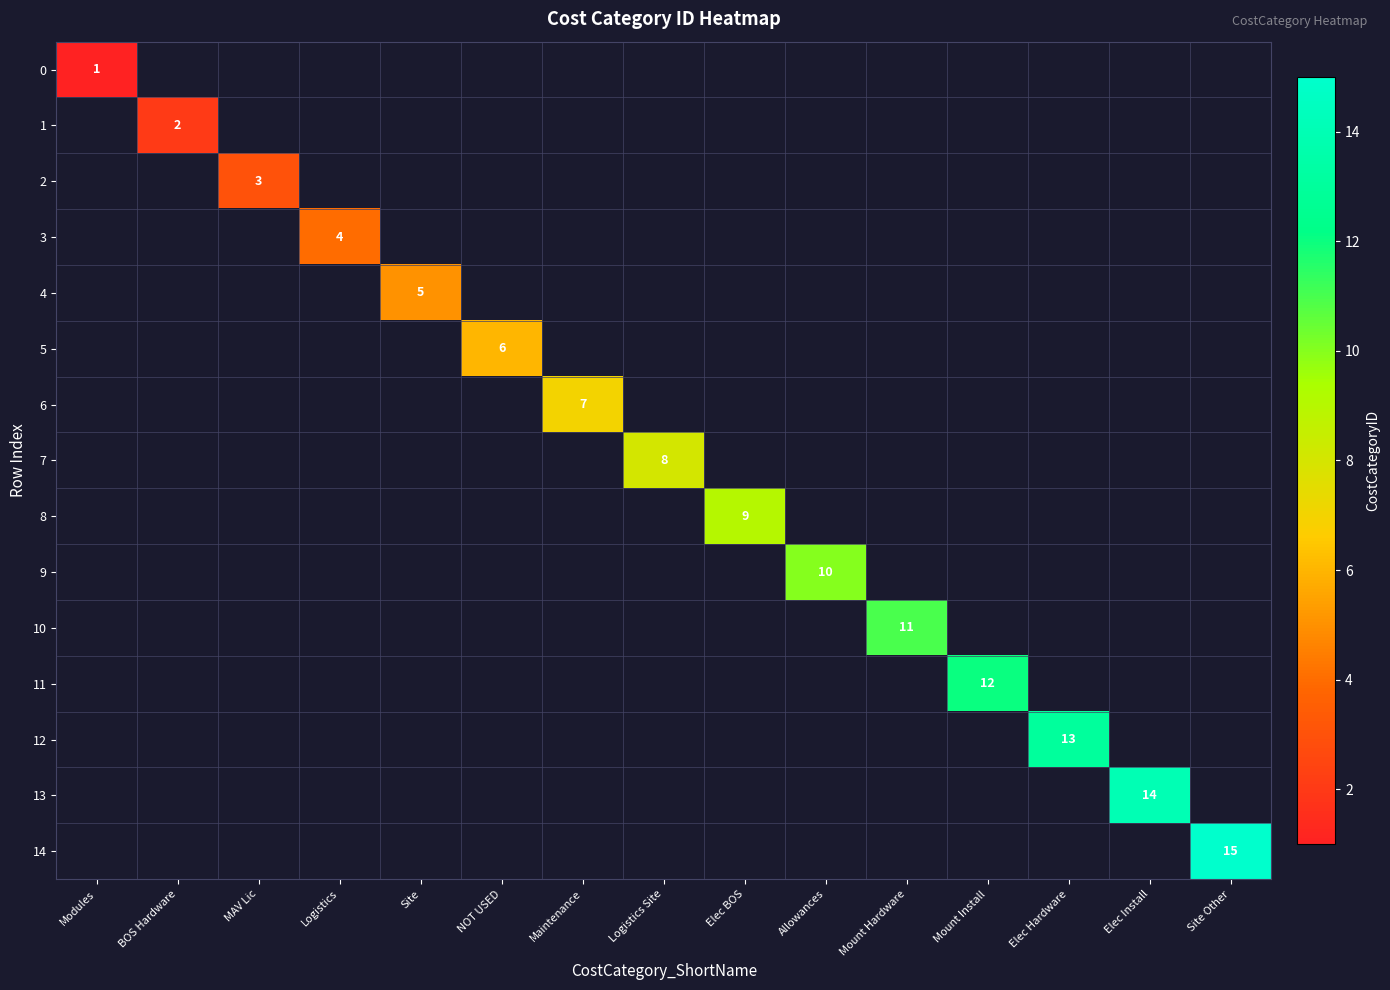

The value of 4 at Site is 3. True or false?

False